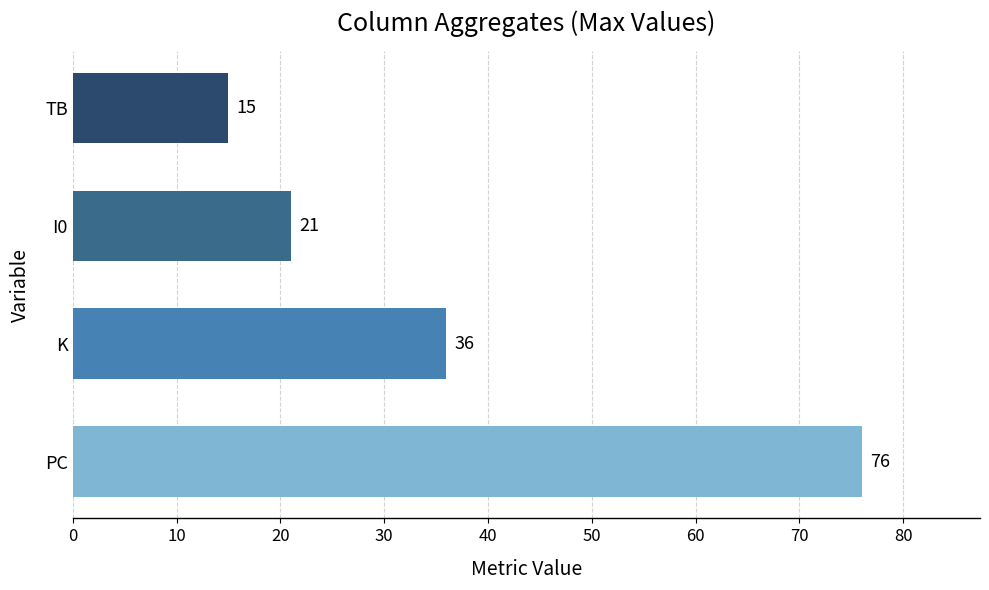

Reading bottom to top, extract all data points from this chart.

76	36	21	15